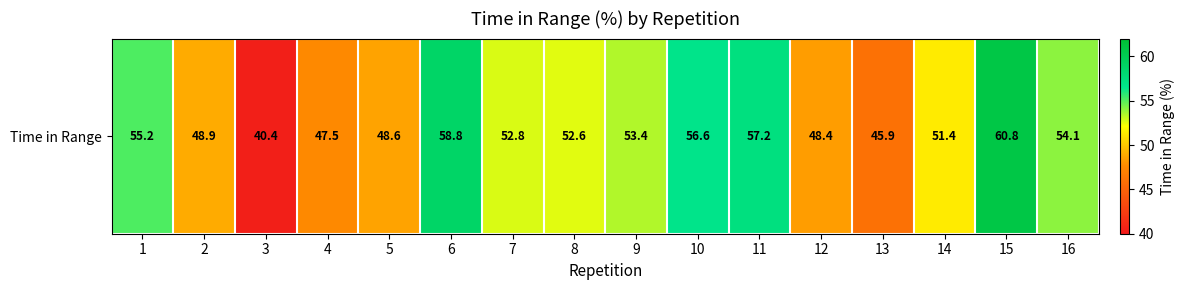

True or false: the data shows 45.9 at 13.

True